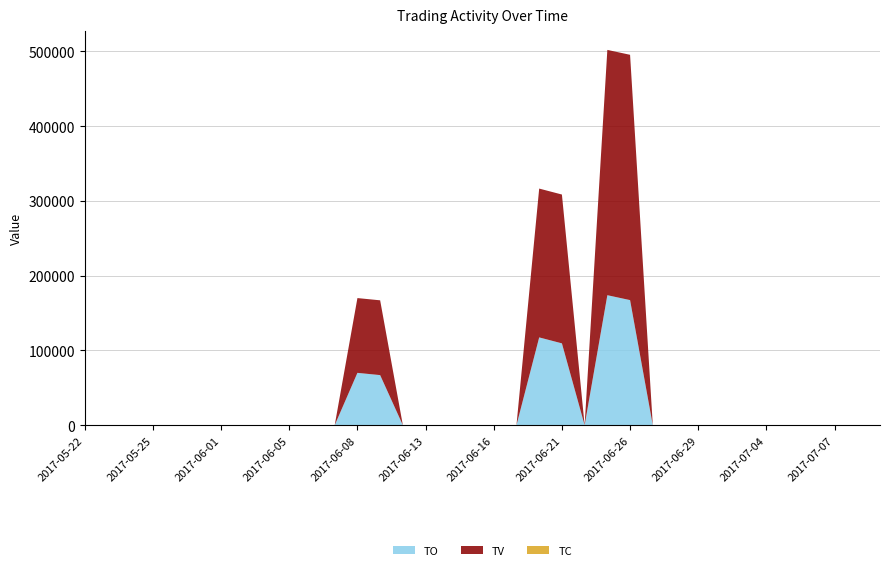

Reading right to left, transcribe all the data shown in this chart.

TO: 0	0	0	0	0	0	0	0	0	0	0	167280	173840	0	109450	117410	0	0	0	0	0	0	67000	70000	0	0	0	0	0	0	0	0	0	0	0	0
TV: 0	0	0	0	0	0	0	0	0	0	0	328000	328000	0	199000	199000	0	0	0	0	0	0	100000	100000	0	0	0	0	0	0	0	0	0	0	0	0
TC: 0	0	0	0	0	0	0	0	0	0	0	2	5	0	2	2	0	0	0	0	0	0	1	1	0	0	0	0	0	0	0	0	0	0	0	0